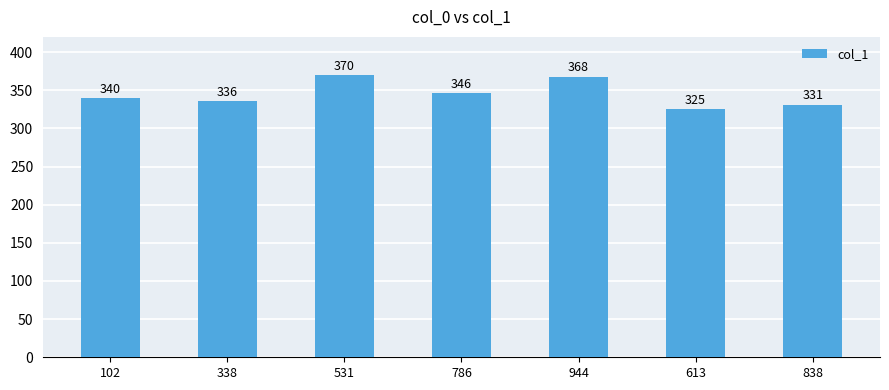

Which category has the highest value across all series?

531